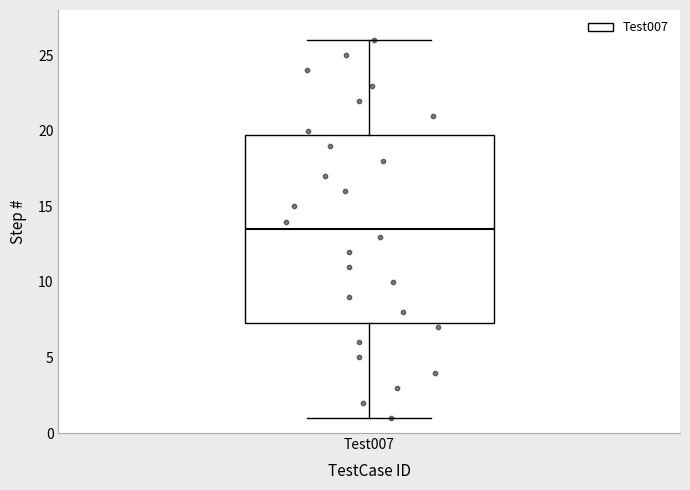

Transcribe this box plot: give where the median line is, the range the box spans, and where the two whiskers end, as read against the y-axis. The values are not printed on the chart, so give them approximately, as read against the axis.

median 13.5, box 7.5 to 20.0, whiskers 1.0 to 26.0